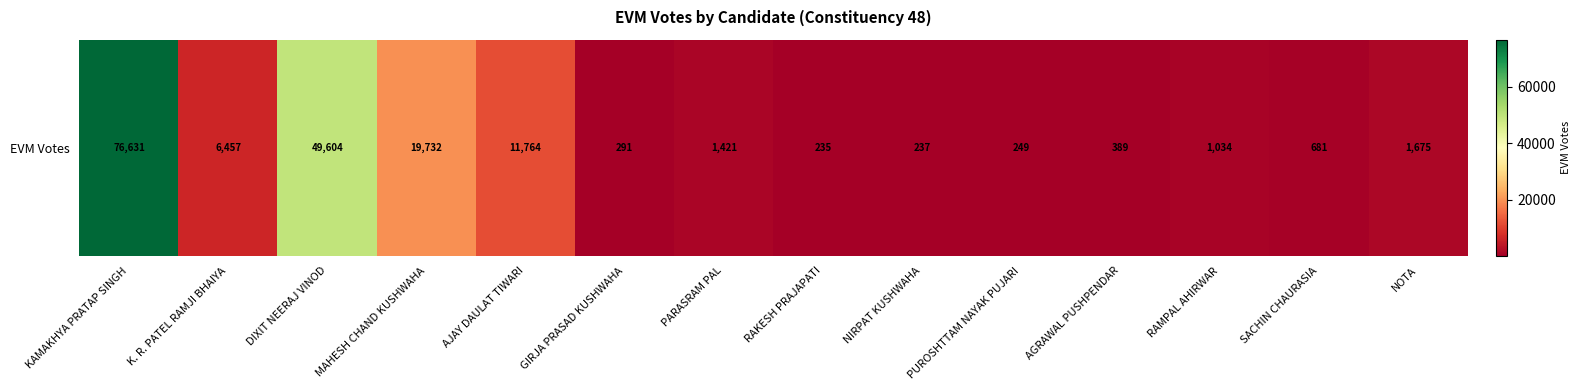

Is it true that the value at RAMPAL AHIRWAR is 1690?

False